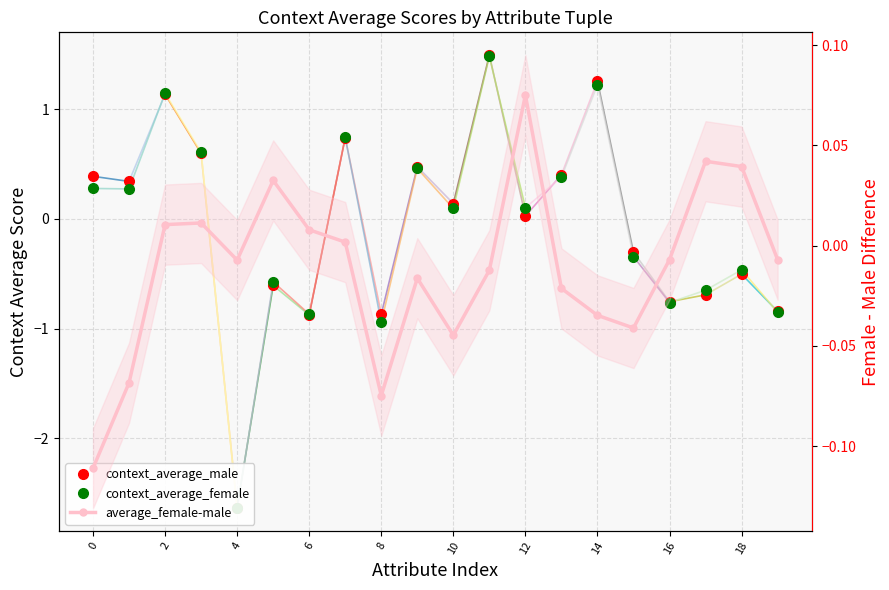

How many lines are shown in the chart?

3